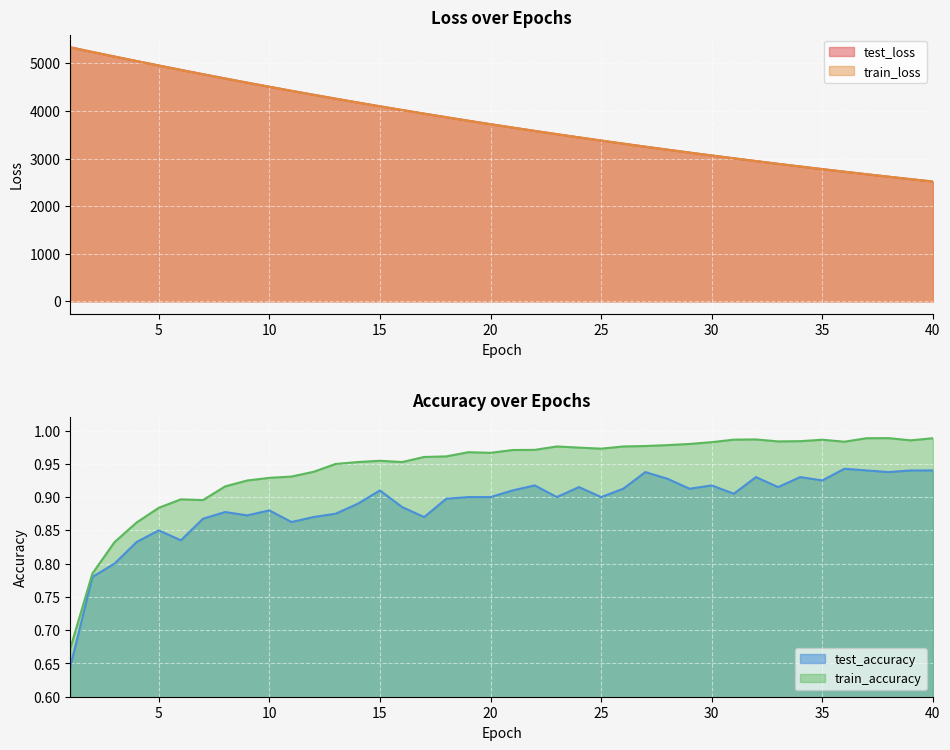

How many lines are shown in the chart?

4